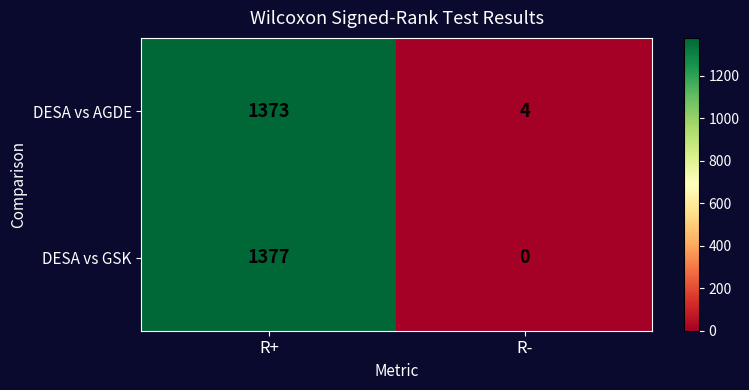

The value of DESA vs AGDE at R+ is 1373. True or false?

True